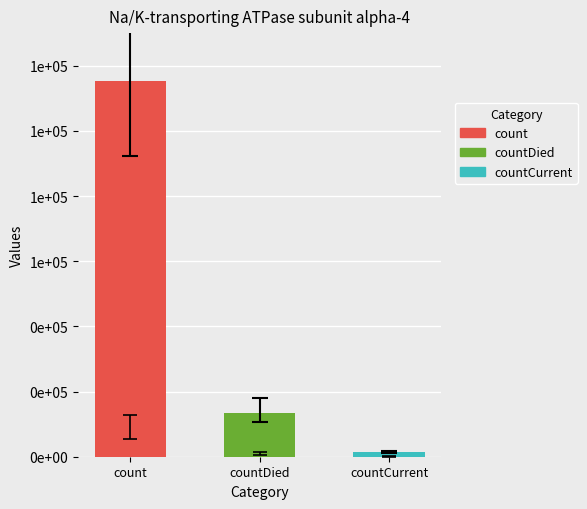

Are the bars grouped side by side (vs. stacked)?

No